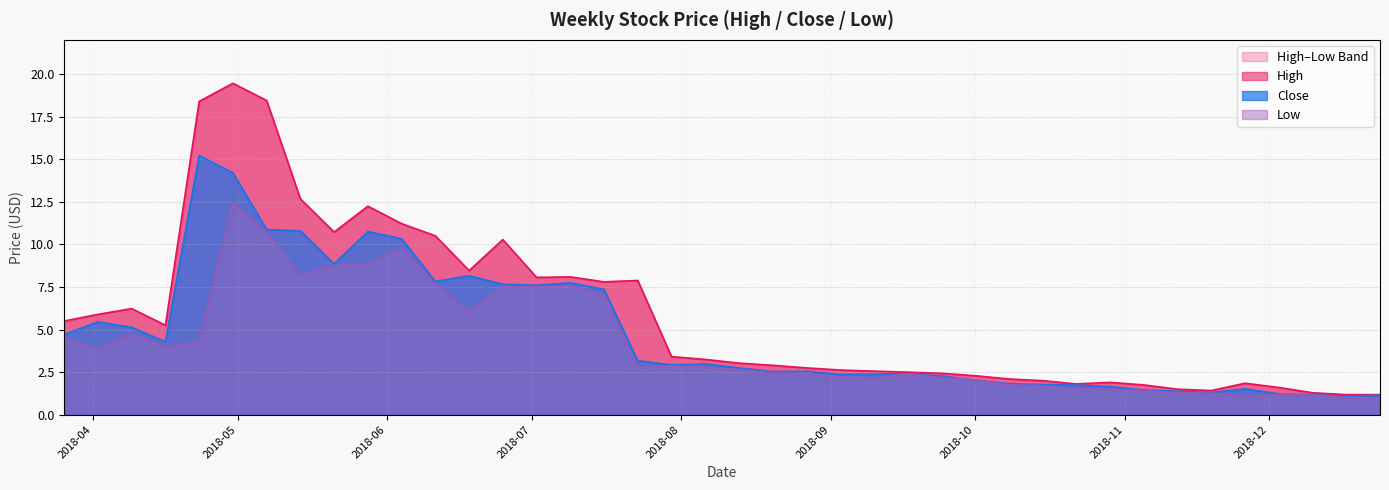

True or false: Close and High cross at least once.

False